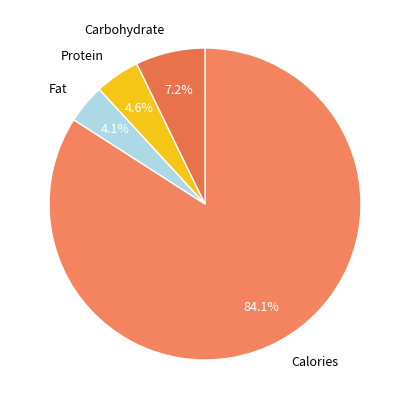

What is the total percentage of Protein and Carbohydrate?

11.8%